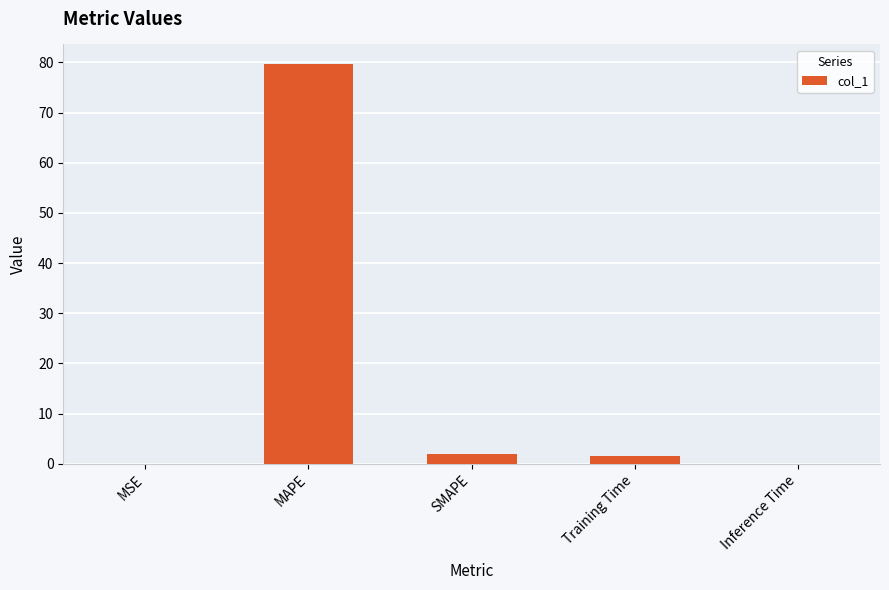

Read the value at MAPE.

79.6